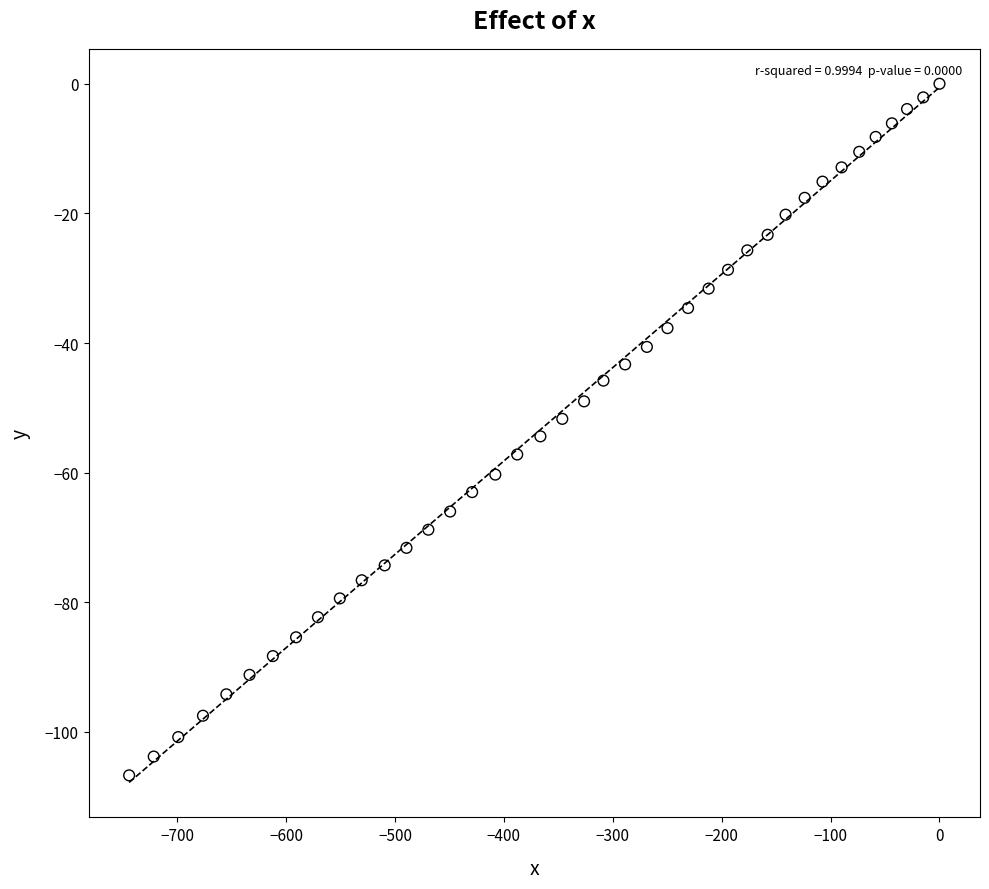

What is the range of X values (max minus min)?

744.2